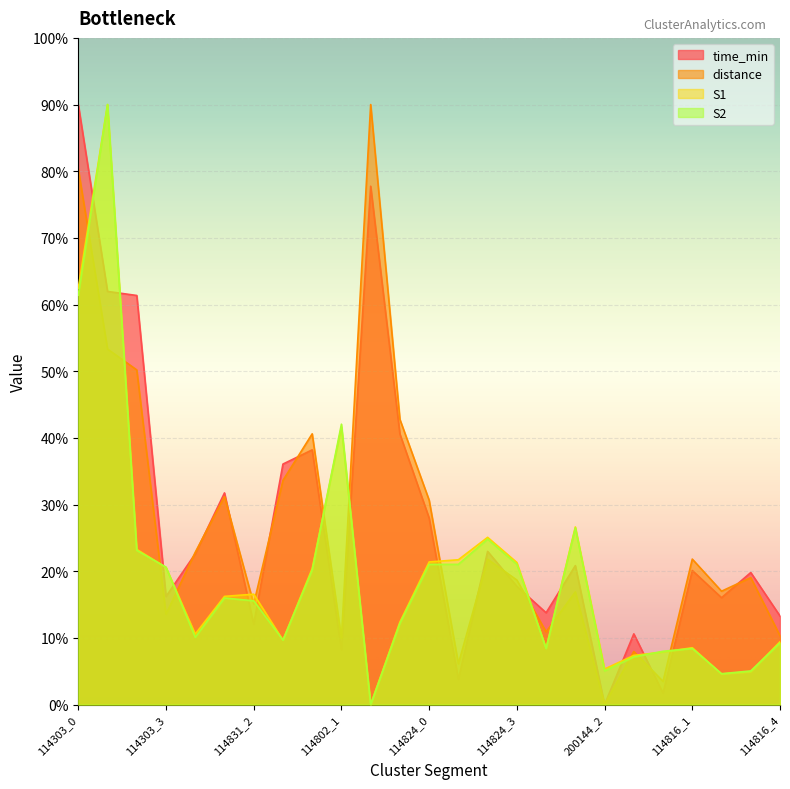

Rank the series at 114816_0 from highest to lowest value.

S2, S1, distance, time_min